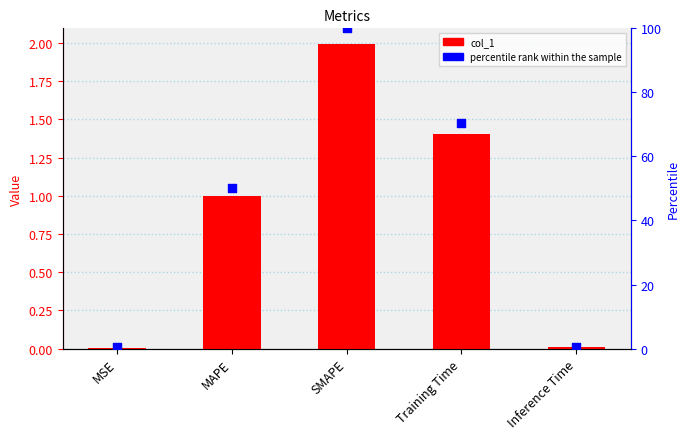

Is the value of percentile rank at MSE greater than the value of col_1 at Training Time?

No